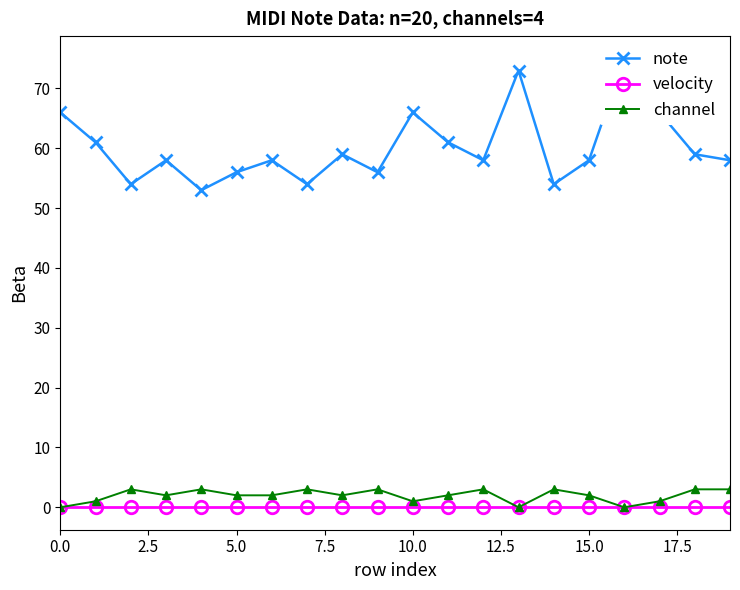

The value of channel at 5.0 is 2. True or false?

True